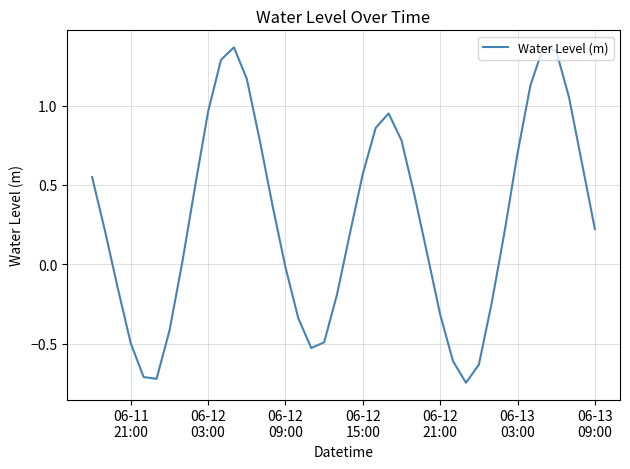

What is the difference between the maximum and minimum values?

2.1